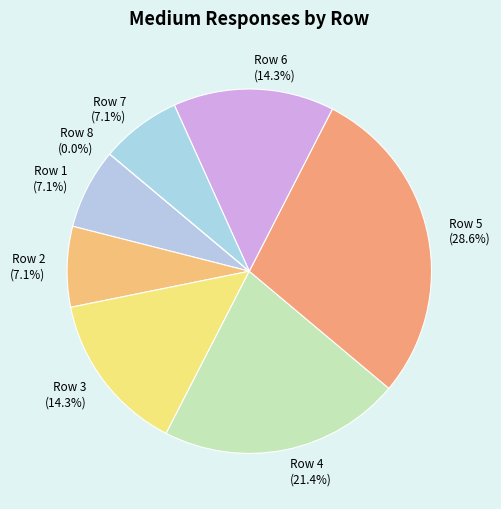

What is the change in value from Row 4 to Row 7?

-2